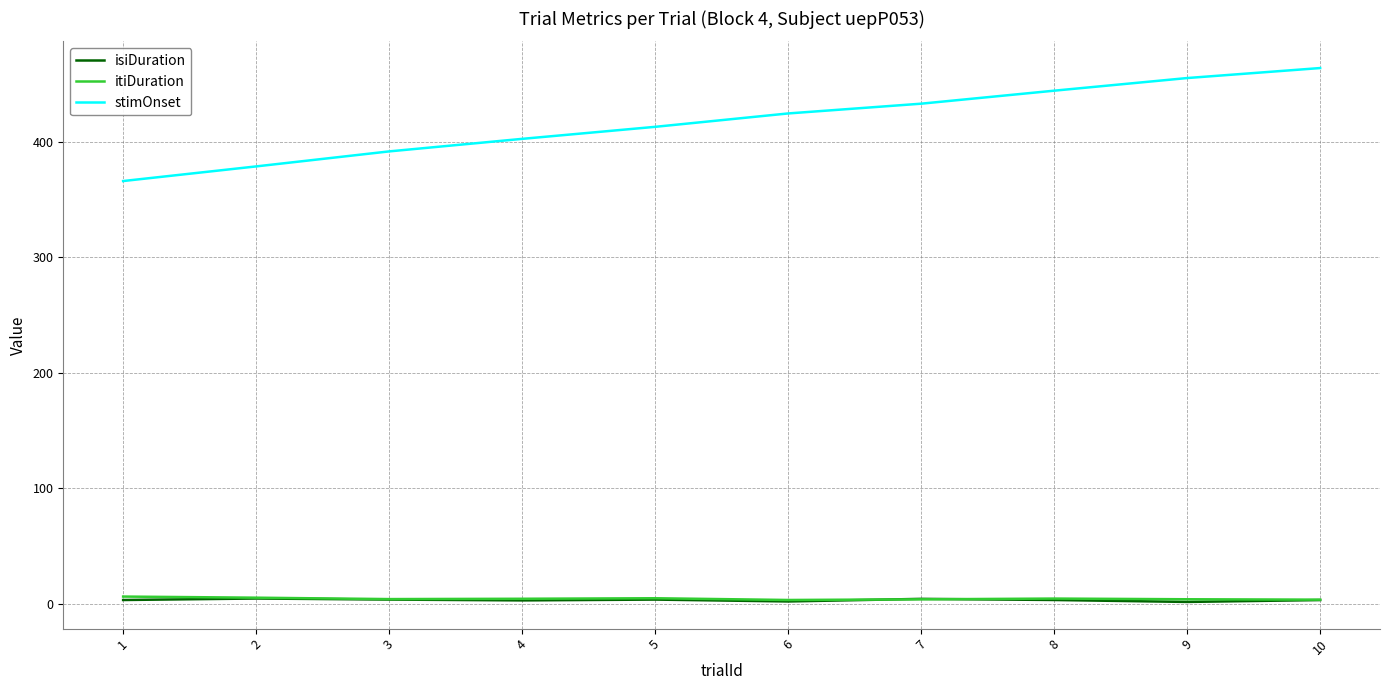

What is the sum of all itiDuration values?

44.6